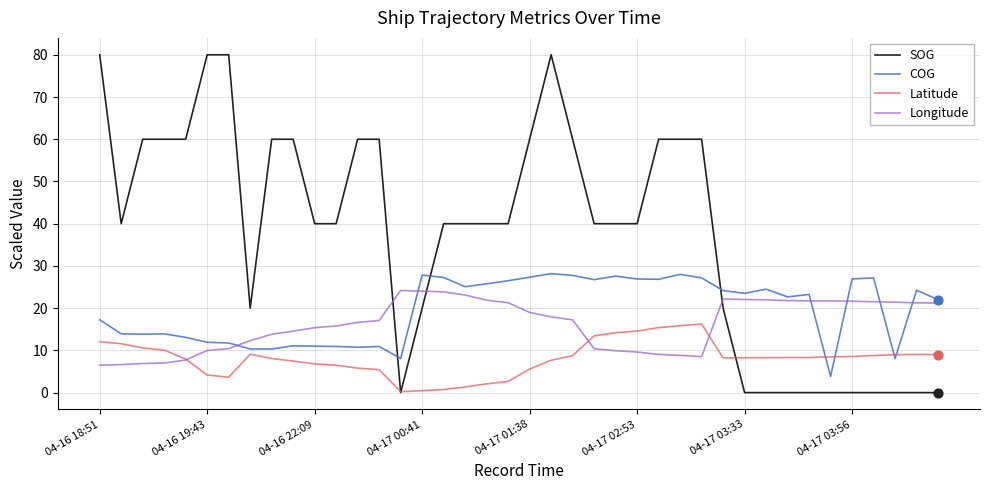

List the series in order of their peak value, highest first.

SOG, COG, Longitude, Latitude